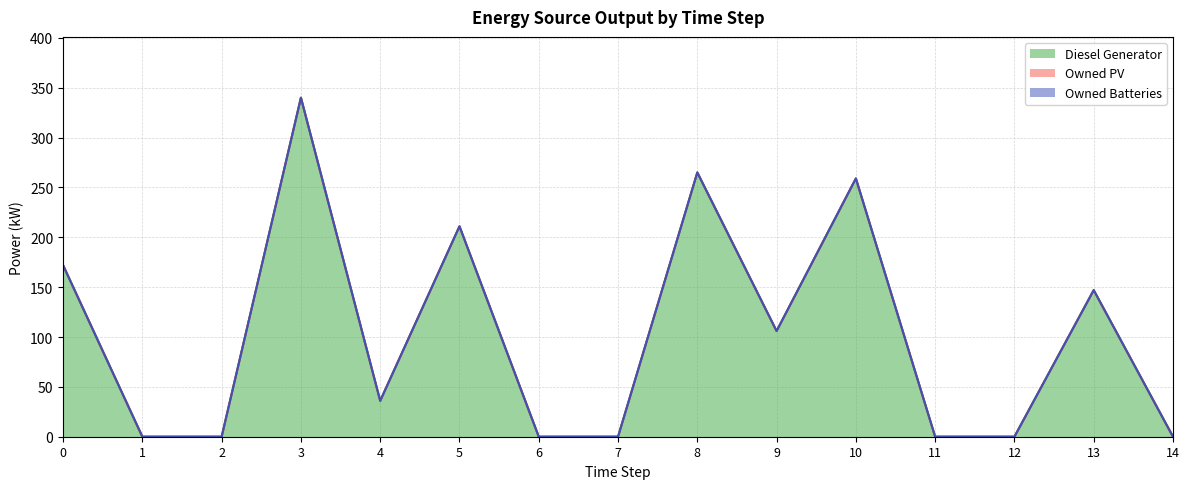

Which series has the largest total across all categories?

Diesel Generator